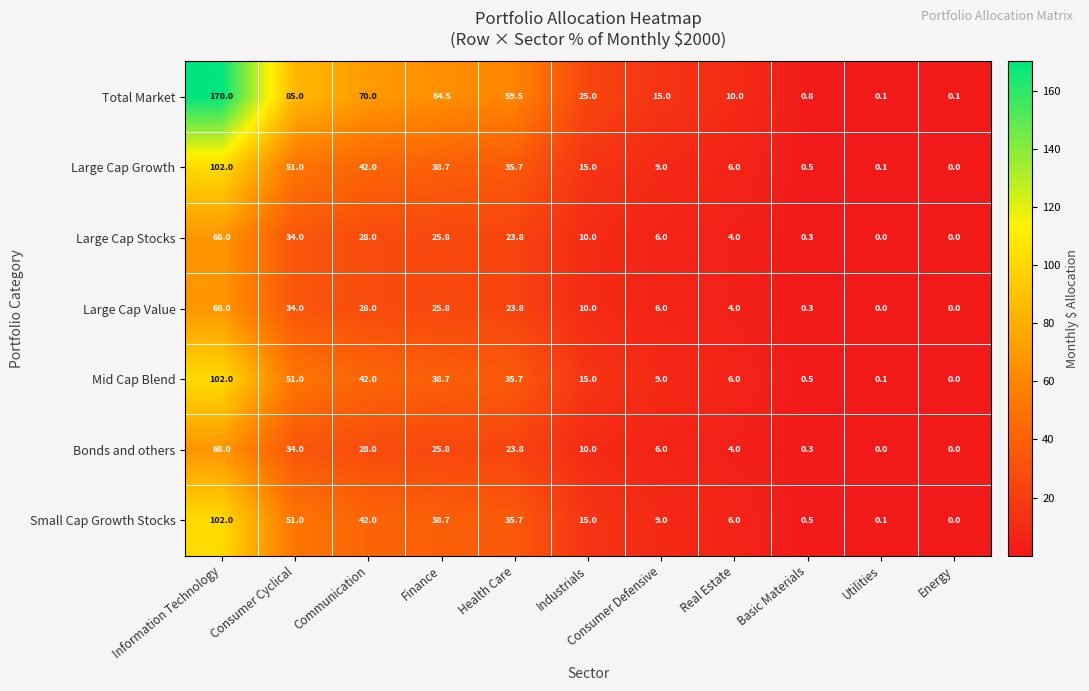

What is the average value of the Large Cap Value series?

18.2